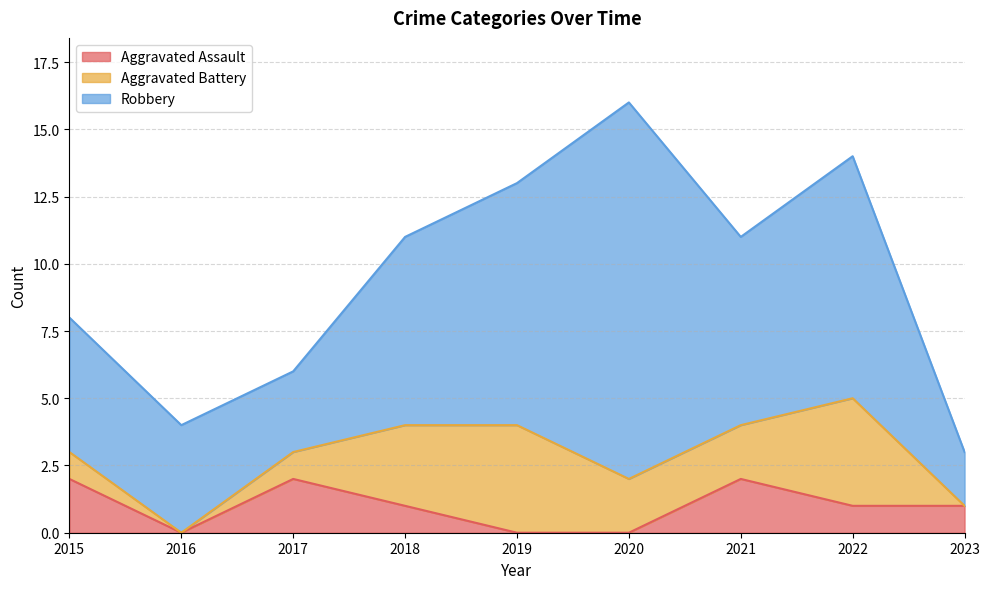

True or false: Robbery has a value of 14 at 2020.

True